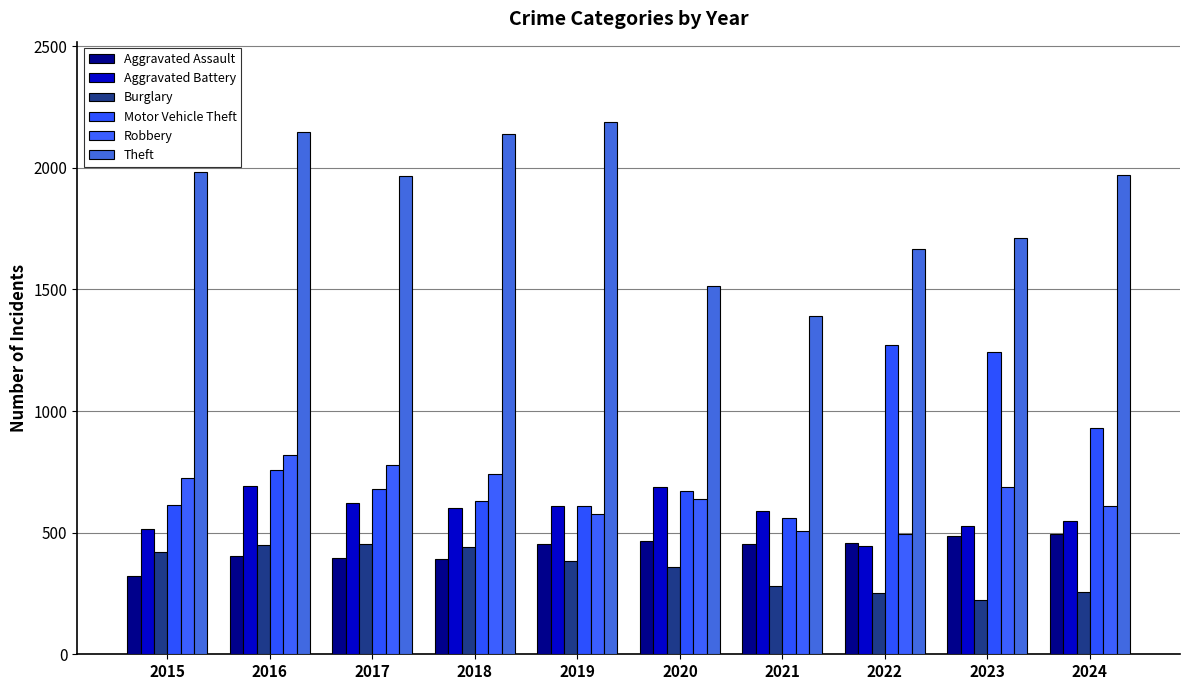

What are all the series names shown in the legend?

Aggravated Assault, Aggravated Battery, Burglary, Motor Vehicle Theft, Robbery, Theft